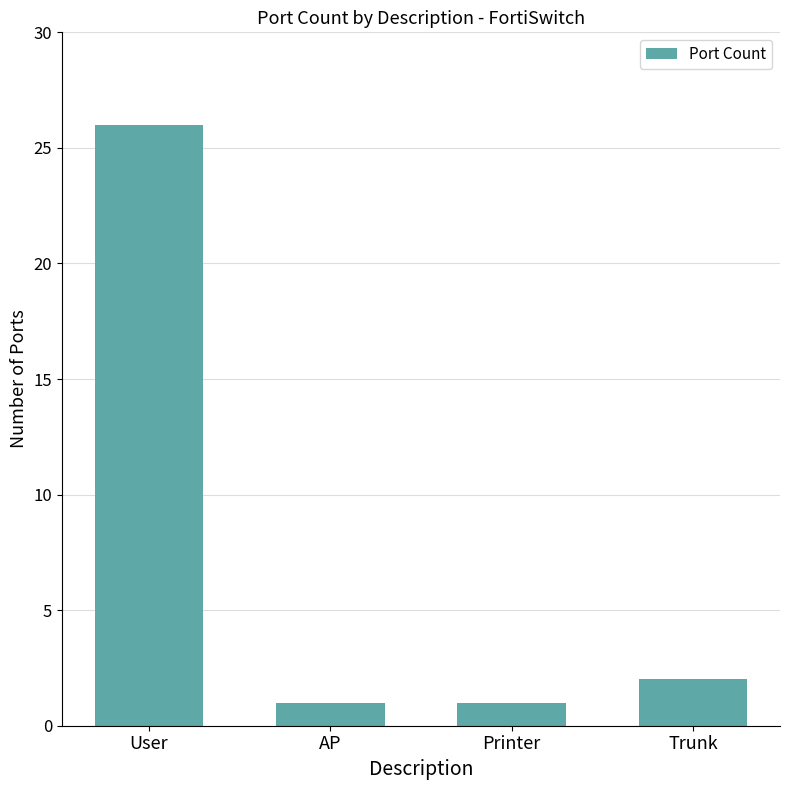

How many categories are shown in the chart?

4